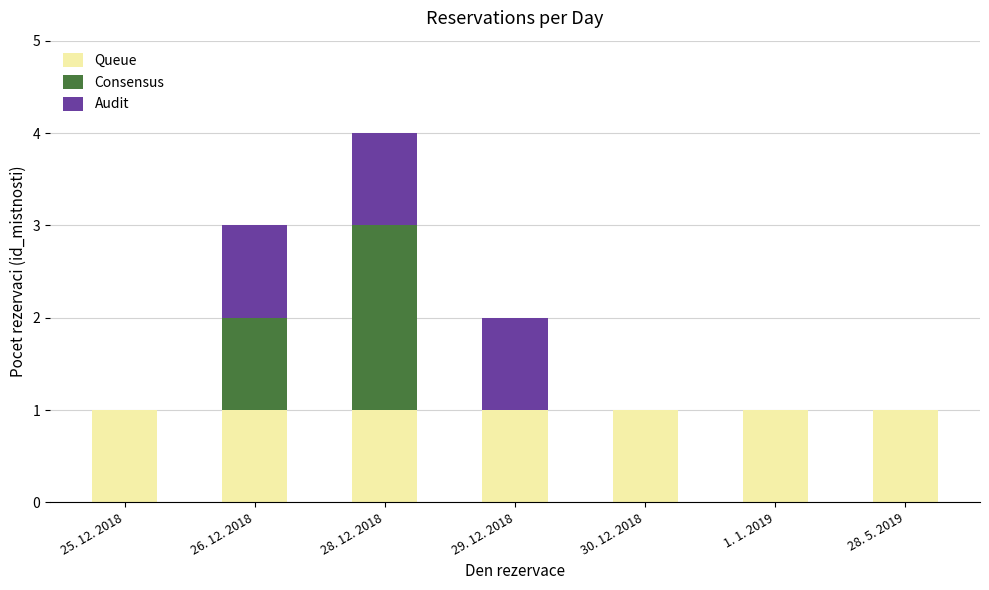

Is it true that Queue equals 1 at 1. 1. 2019?

True